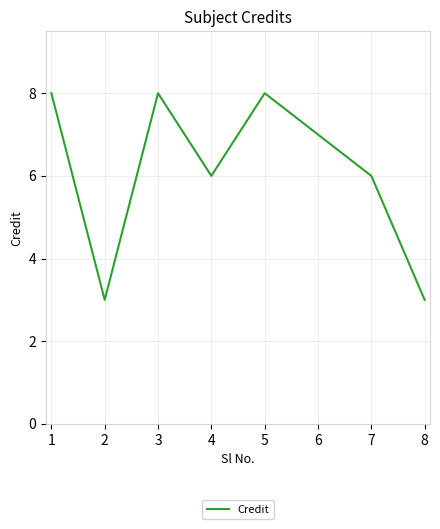

Read the value at 5.

8